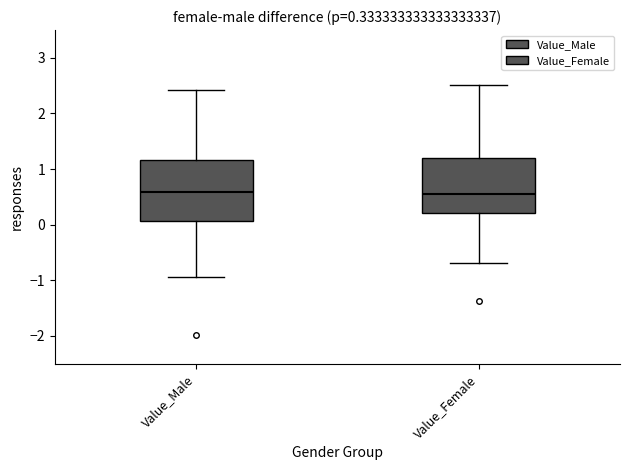

Comparing the boxes themselves (not the whiskers), which one is the tallest?

Value_Male